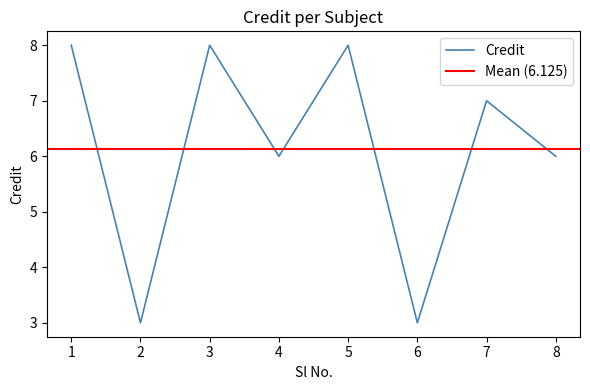

True or false: the data shows 5 at 1.

False